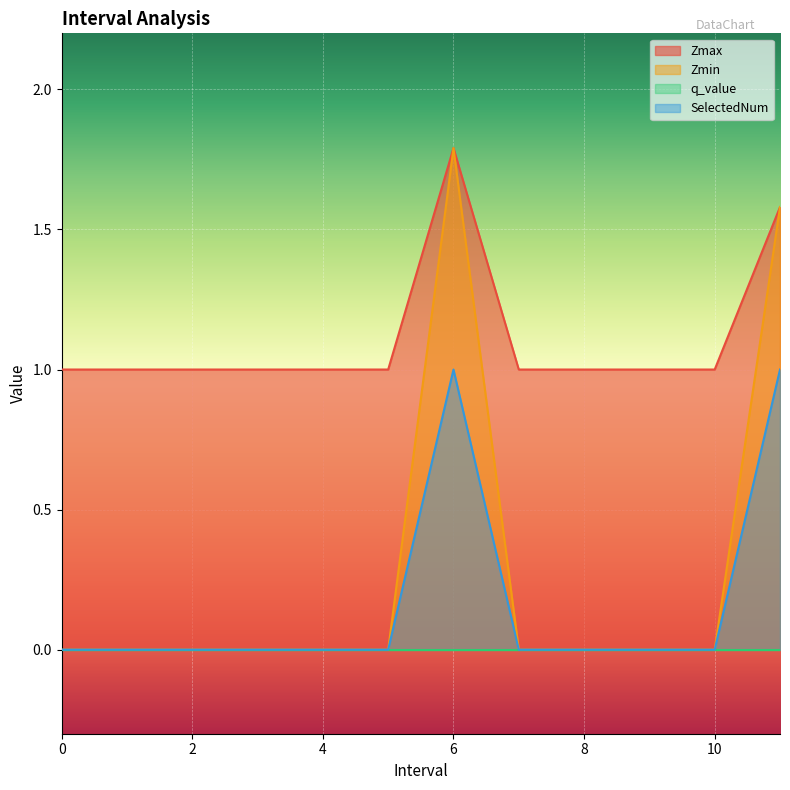

What is the label of the 5th point from the left?

4